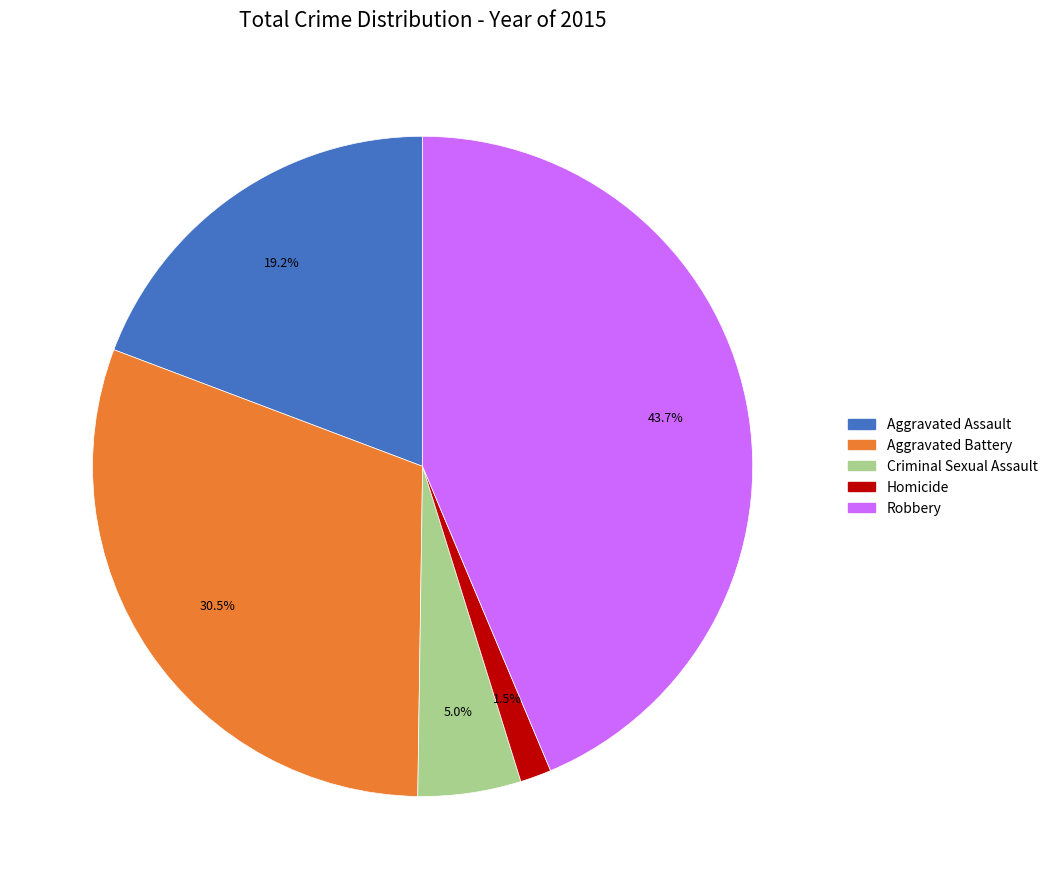

To the nearest percent, what percentage of the pie is Robbery?

44%